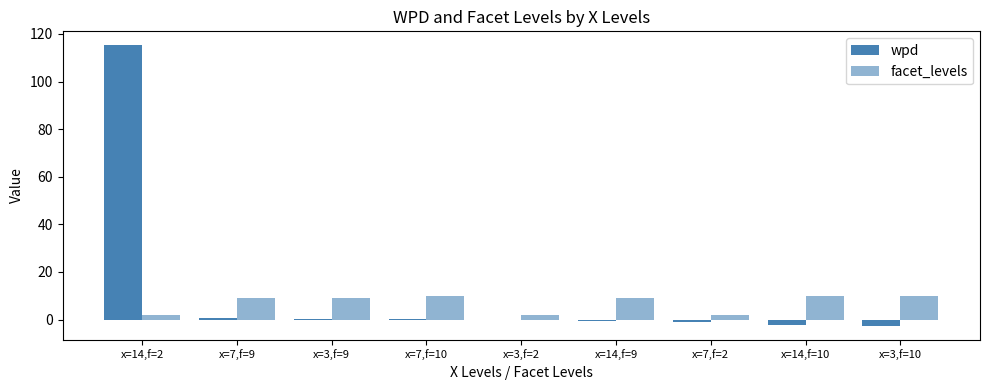

List the series in order of their peak value, lowest first.

facet_levels, wpd